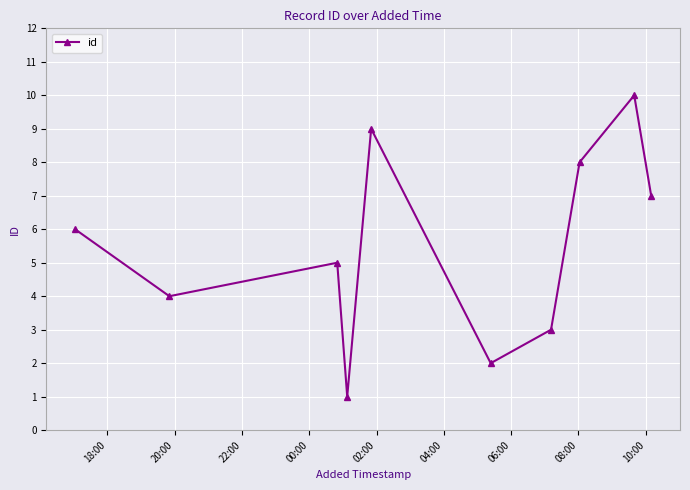

What is the greatest value displayed?

10